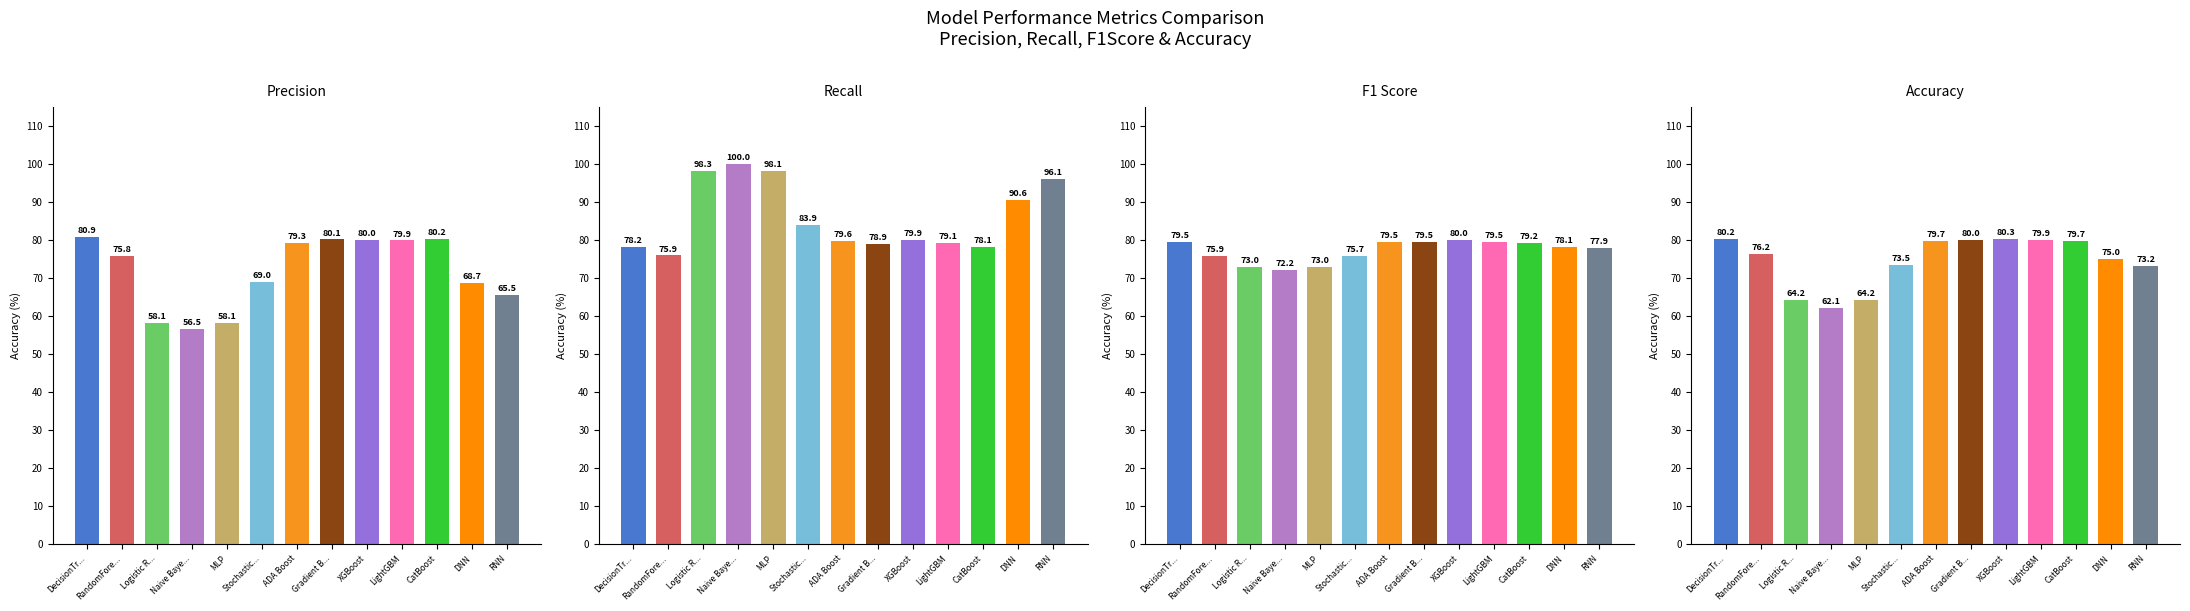

Which label corresponds to the largest value in the chart?

Naive Baye...